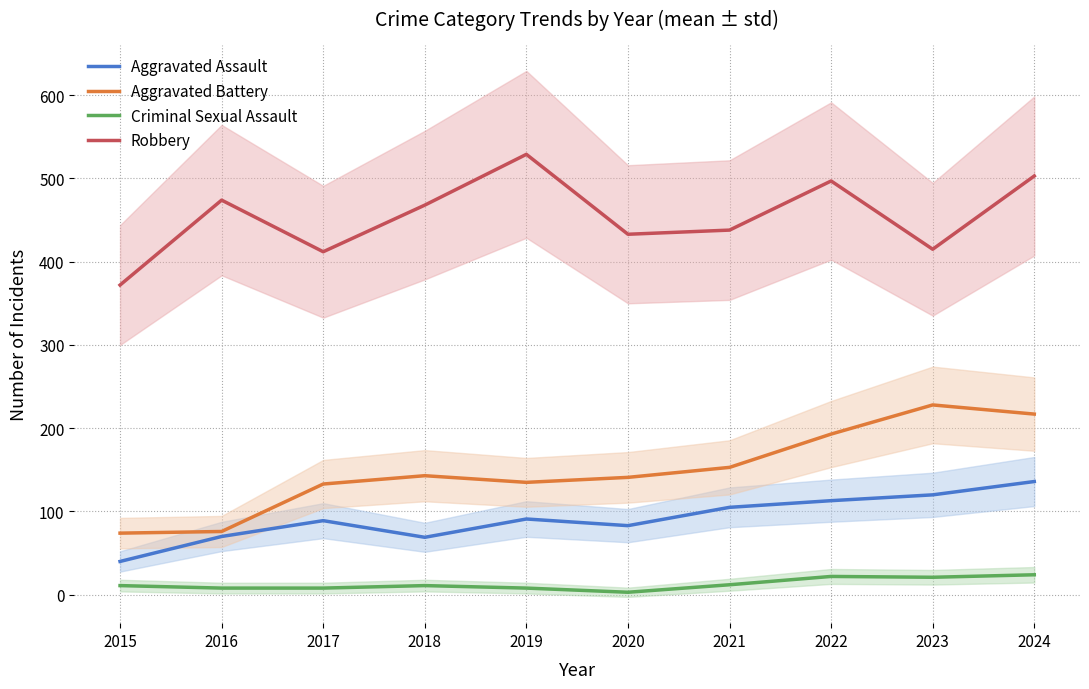

True or false: Aggravated Battery and Criminal Sexual Assault intersect in this chart.

False